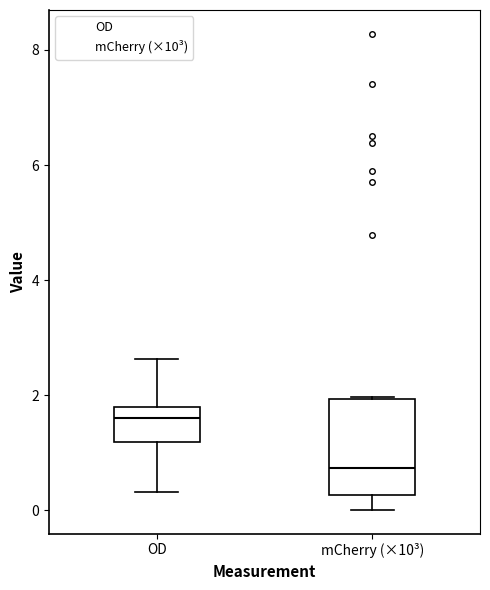

Where is the upper edge of the box for OD on the y-axis? The values are not printed on the chart, so give them approximately, as read against the axis.

1.8